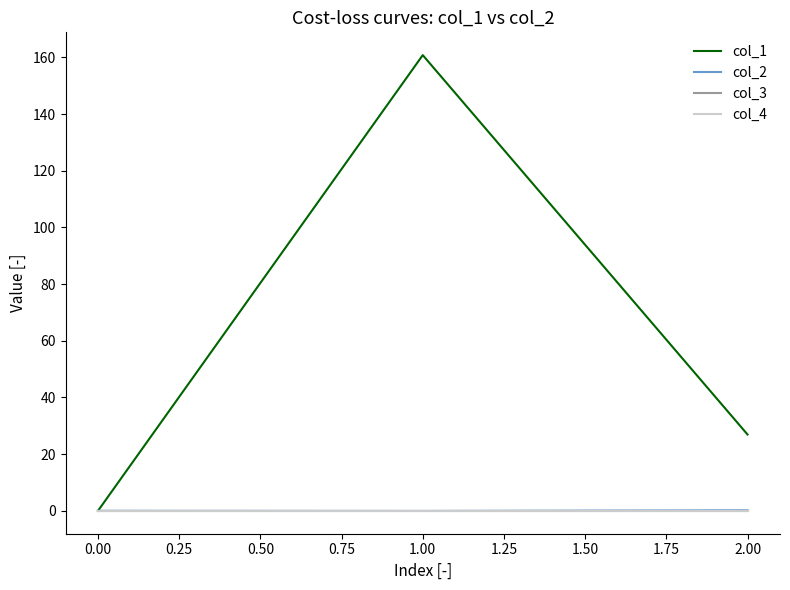

Rank the categories by col_1 value from highest to lowest.

1.00, 2.00, 0.00